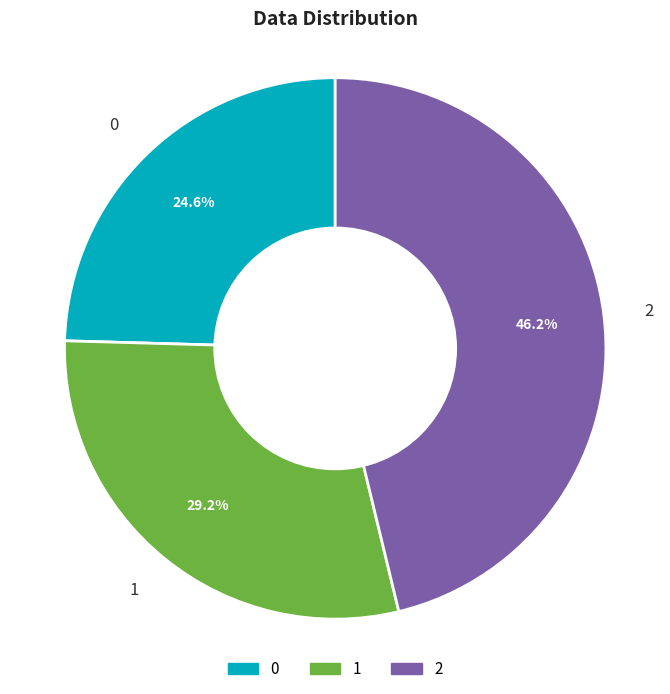

How many slices are in this pie chart?

3